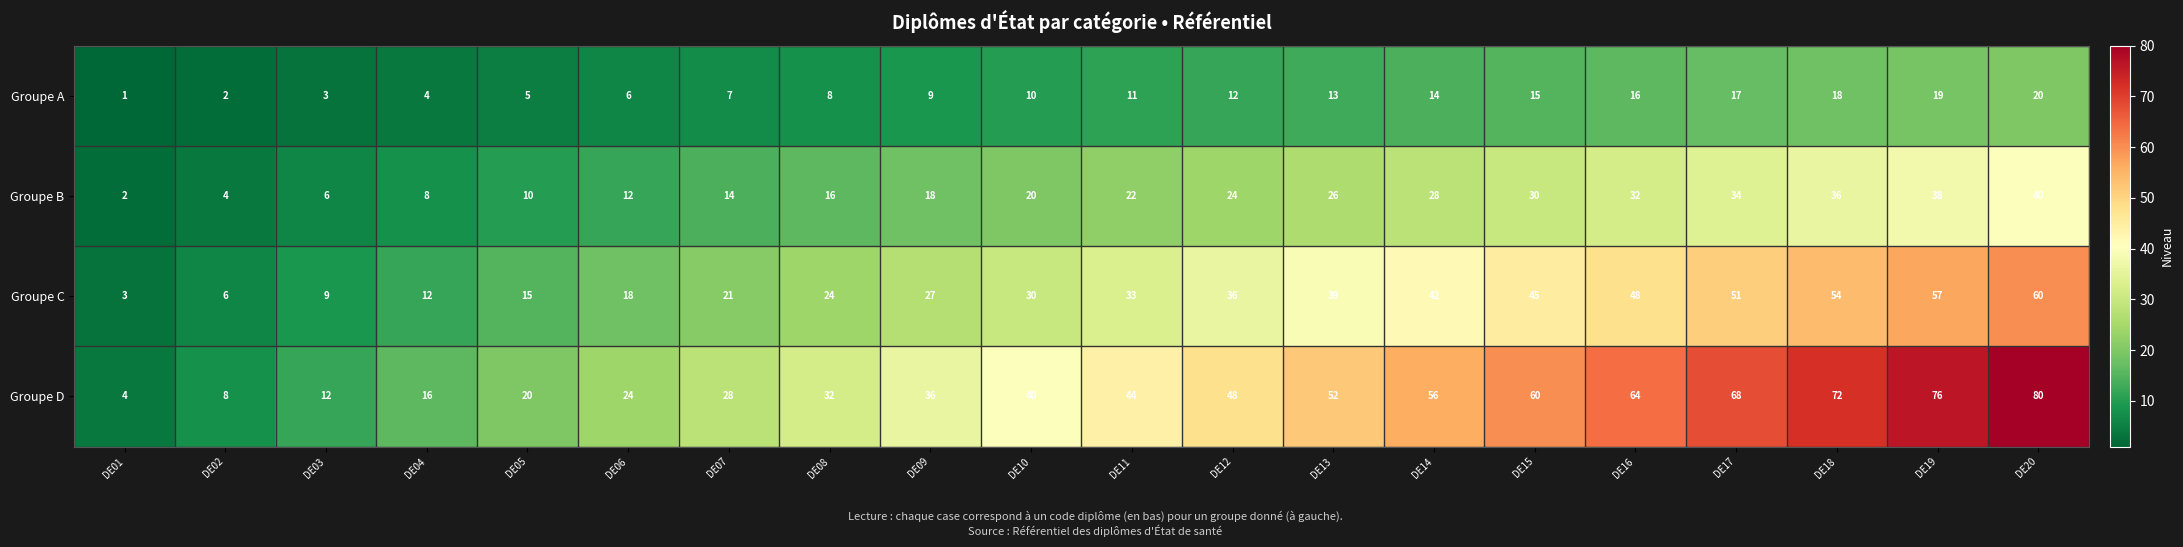

What is the spread (max minus min) of values at DE14?

42